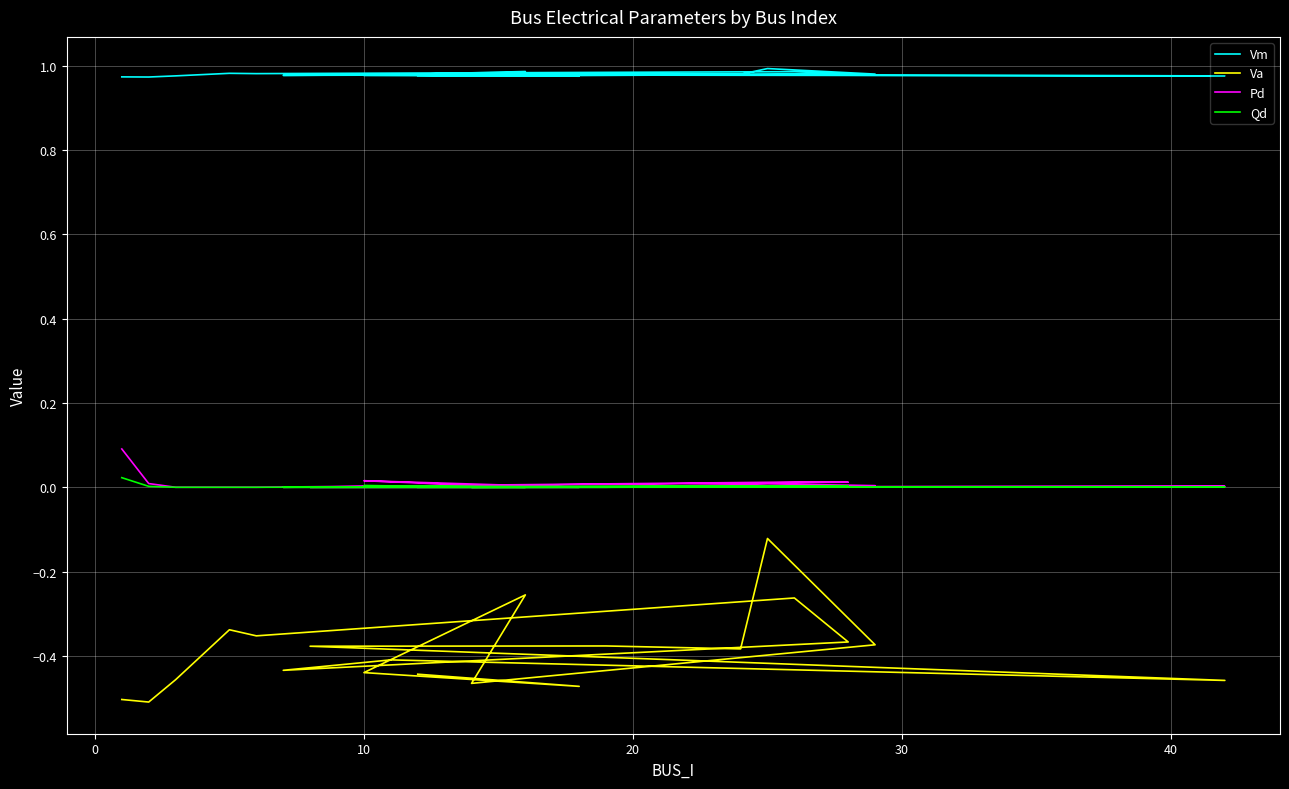

What is the total value across all series at 30?

0.6